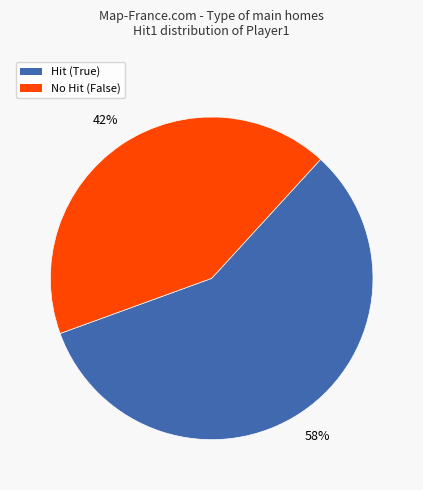

Is there any slice that represents more than half of the pie?

Yes